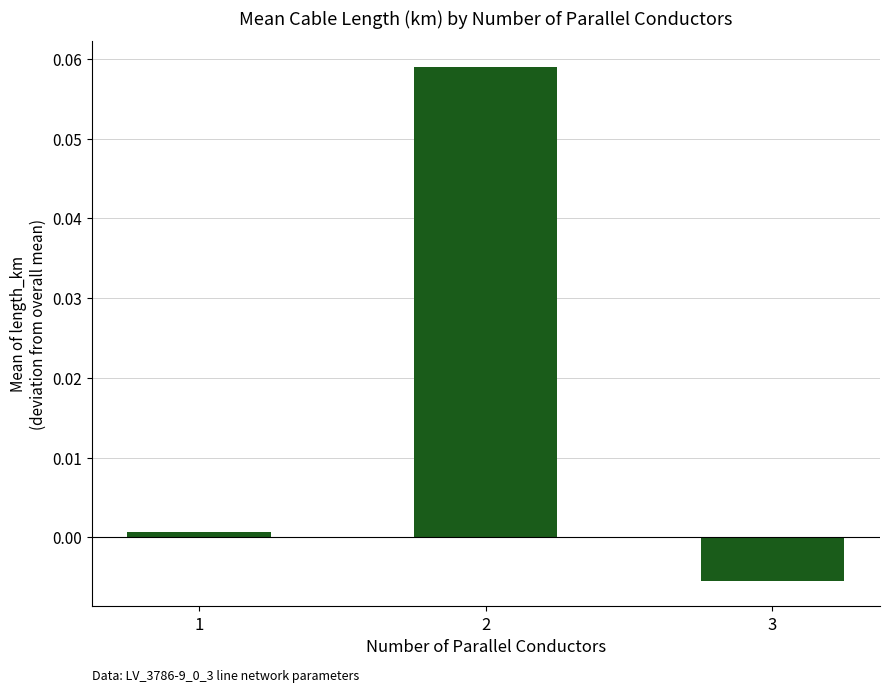

How many data points are less than 0?

1